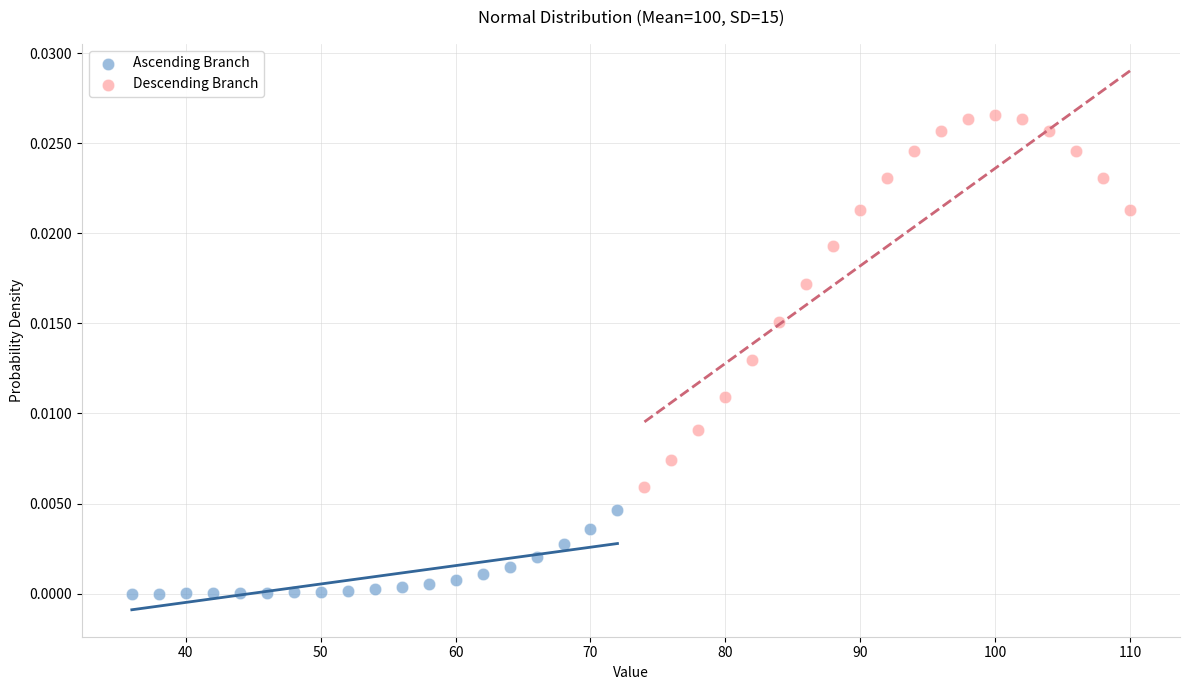

What are all the series names shown in the legend?

Ascending Branch, Descending Branch